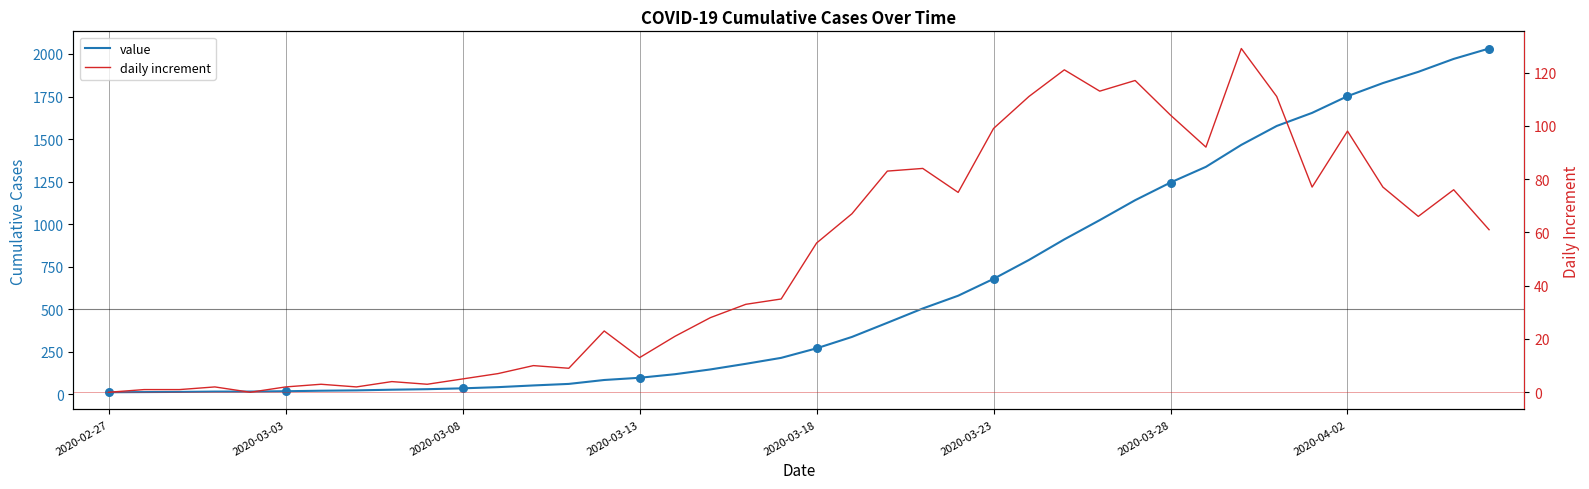

Which series has the largest Y range (max minus min)?

value